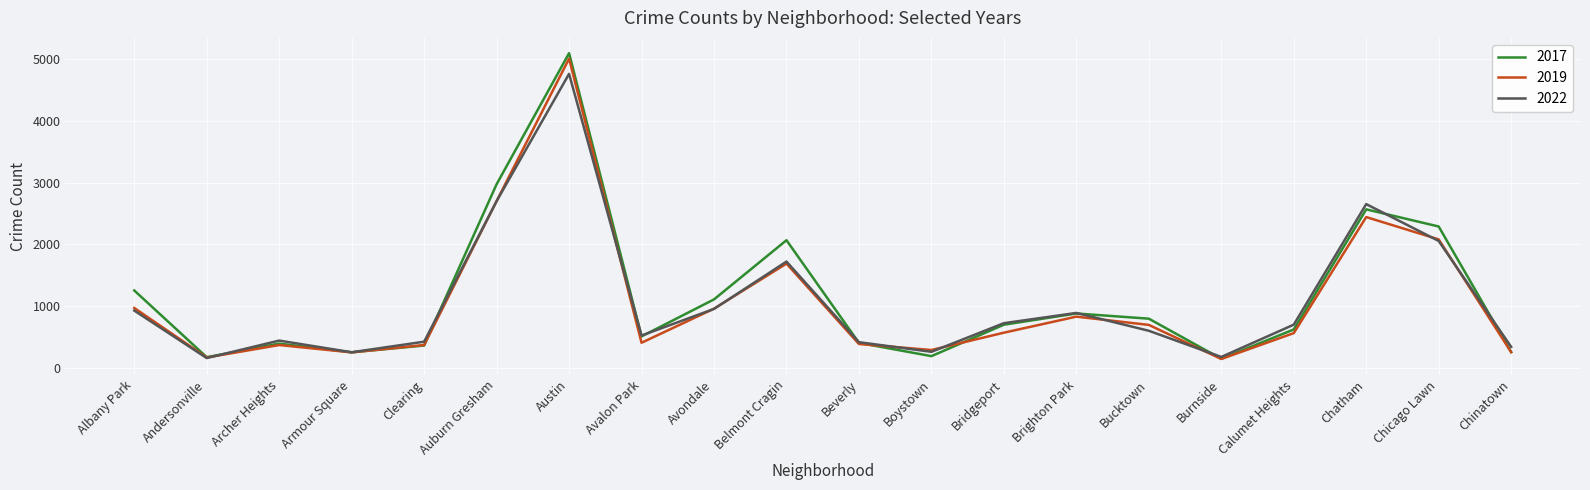

What is the greatest value displayed?

5096